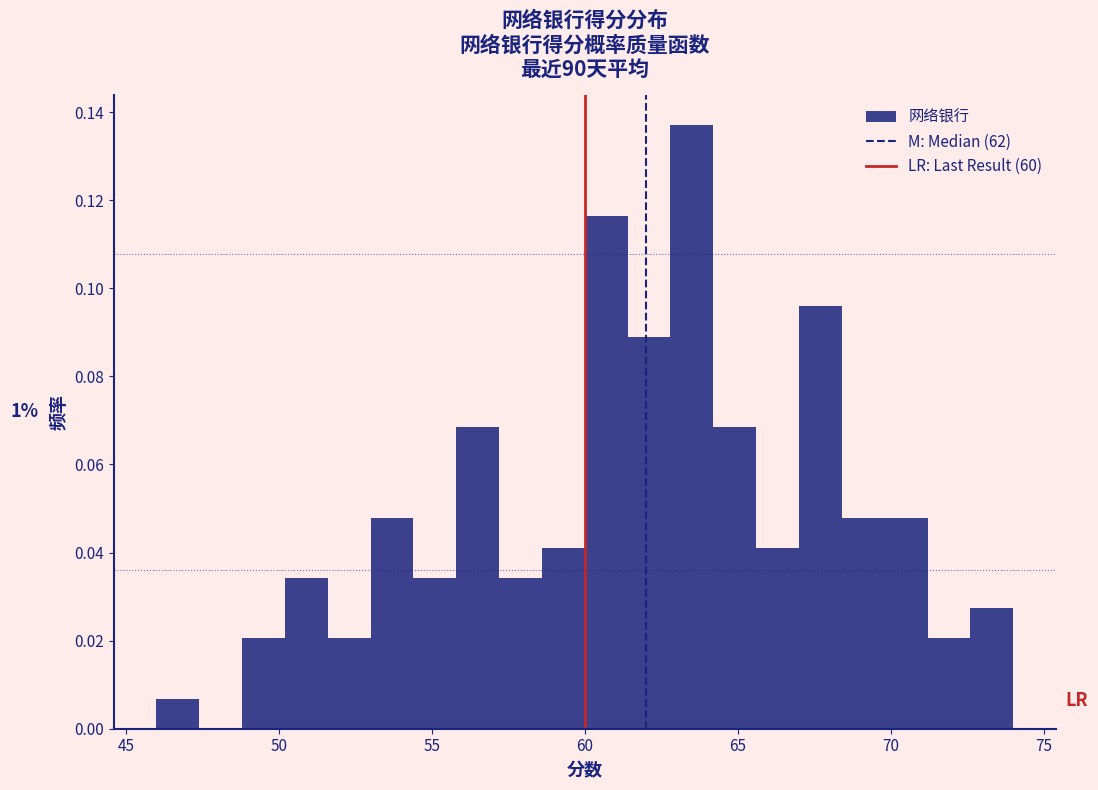

Around what value on the x-axis is the tallest bar? Give the approximate position of its centre, as read against the axis.

63.5